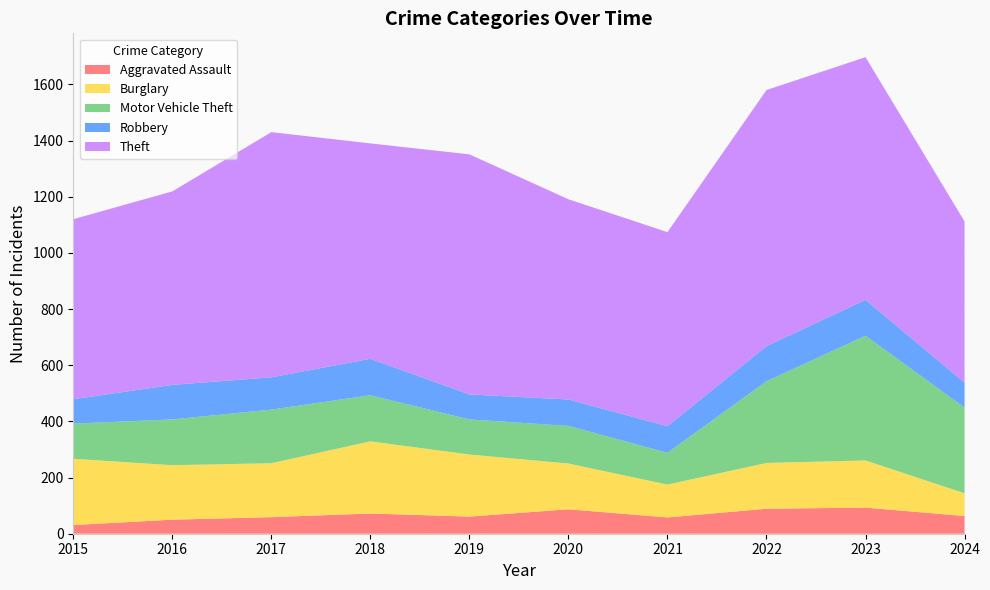

Reading left to right, extract all data points from this chart.

Aggravated Assault: 31	50	59	72	61	87	58	89	93	63
Burglary: 236	194	192	257	221	163	117	163	168	81
Motor Vehicle Theft: 125	163	191	164	125	134	113	291	444	305
Robbery: 87	123	115	130	89	94	95	125	128	89
Theft: 641	689	873	767	855	713	691	912	864	574